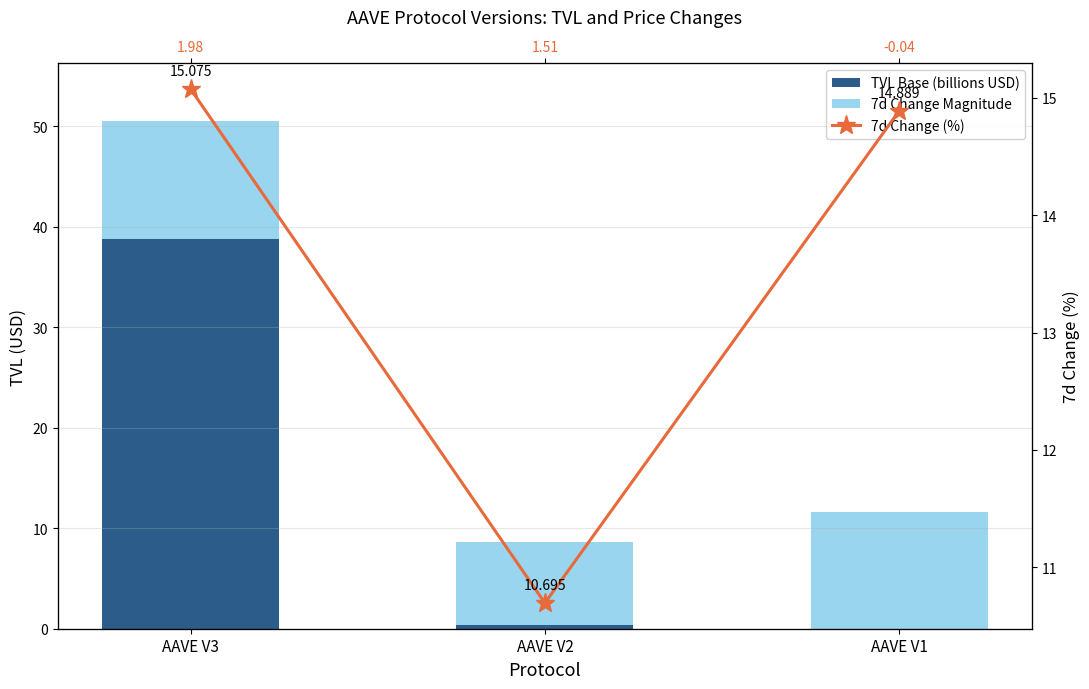

Which category has the lowest value in the 7d Change (%) series?

AAVE V2